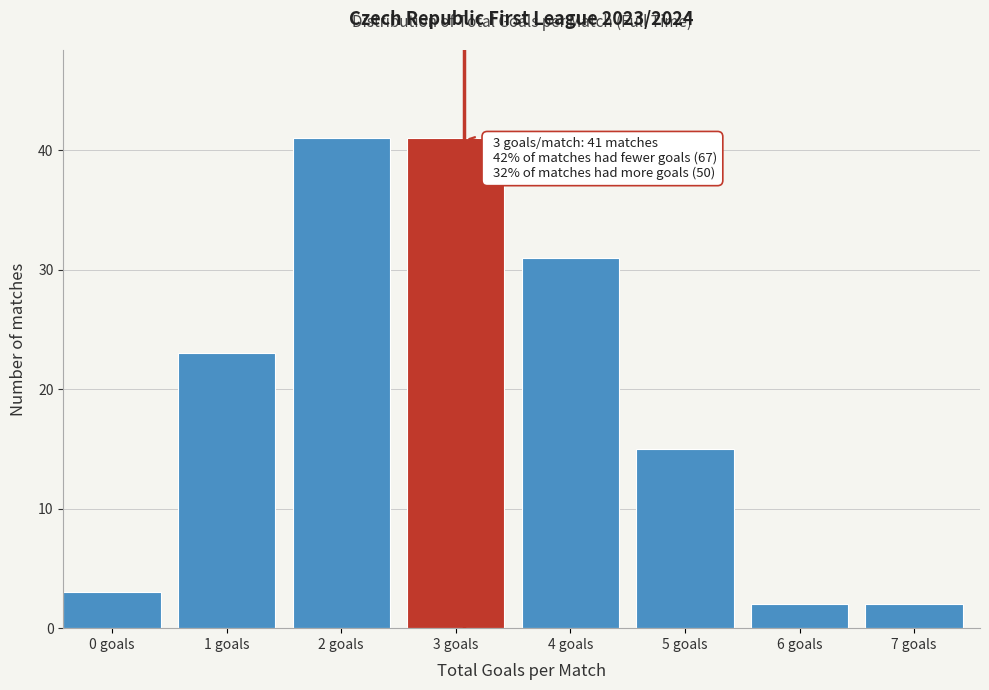

Reading left to right, transcribe all the data shown in this chart.

0 goals=3	1 goals=23	2 goals=41	3 goals=41	4 goals=31	5 goals=15	6 goals=2	7 goals=2